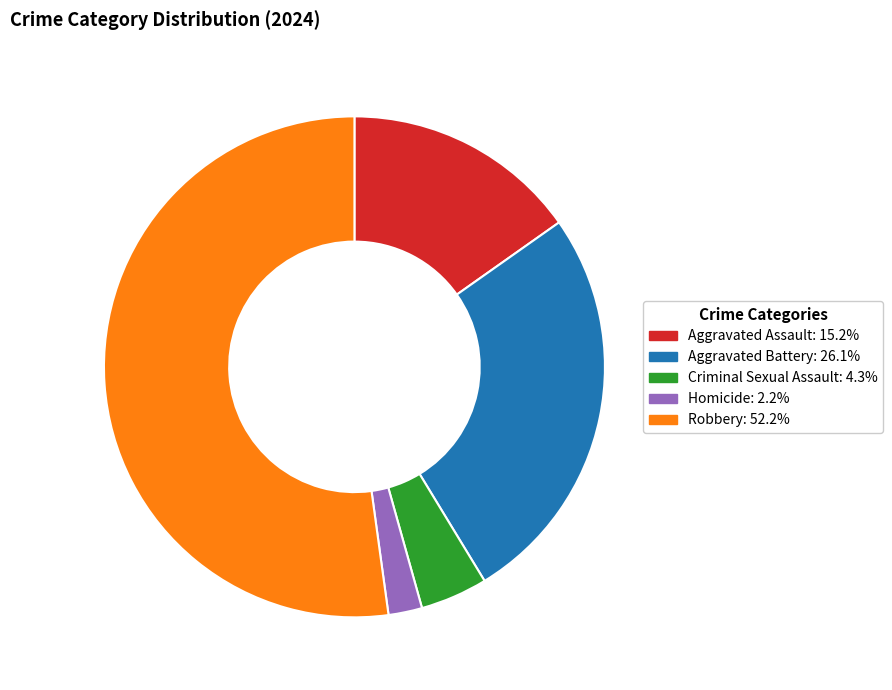

Does Aggravated Assault account for over 50% of the chart?

No